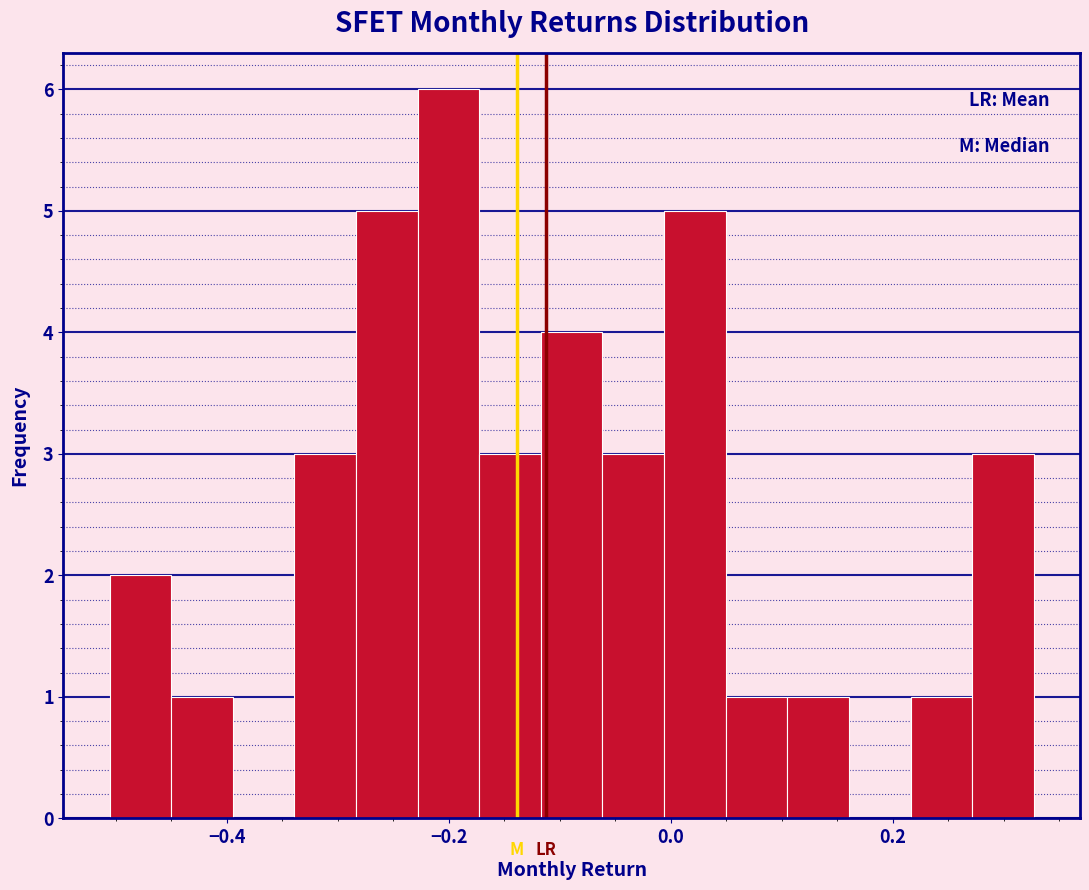

Around what value on the x-axis is the tallest bar? Give the approximate position of its centre, as read against the axis.

-0.20